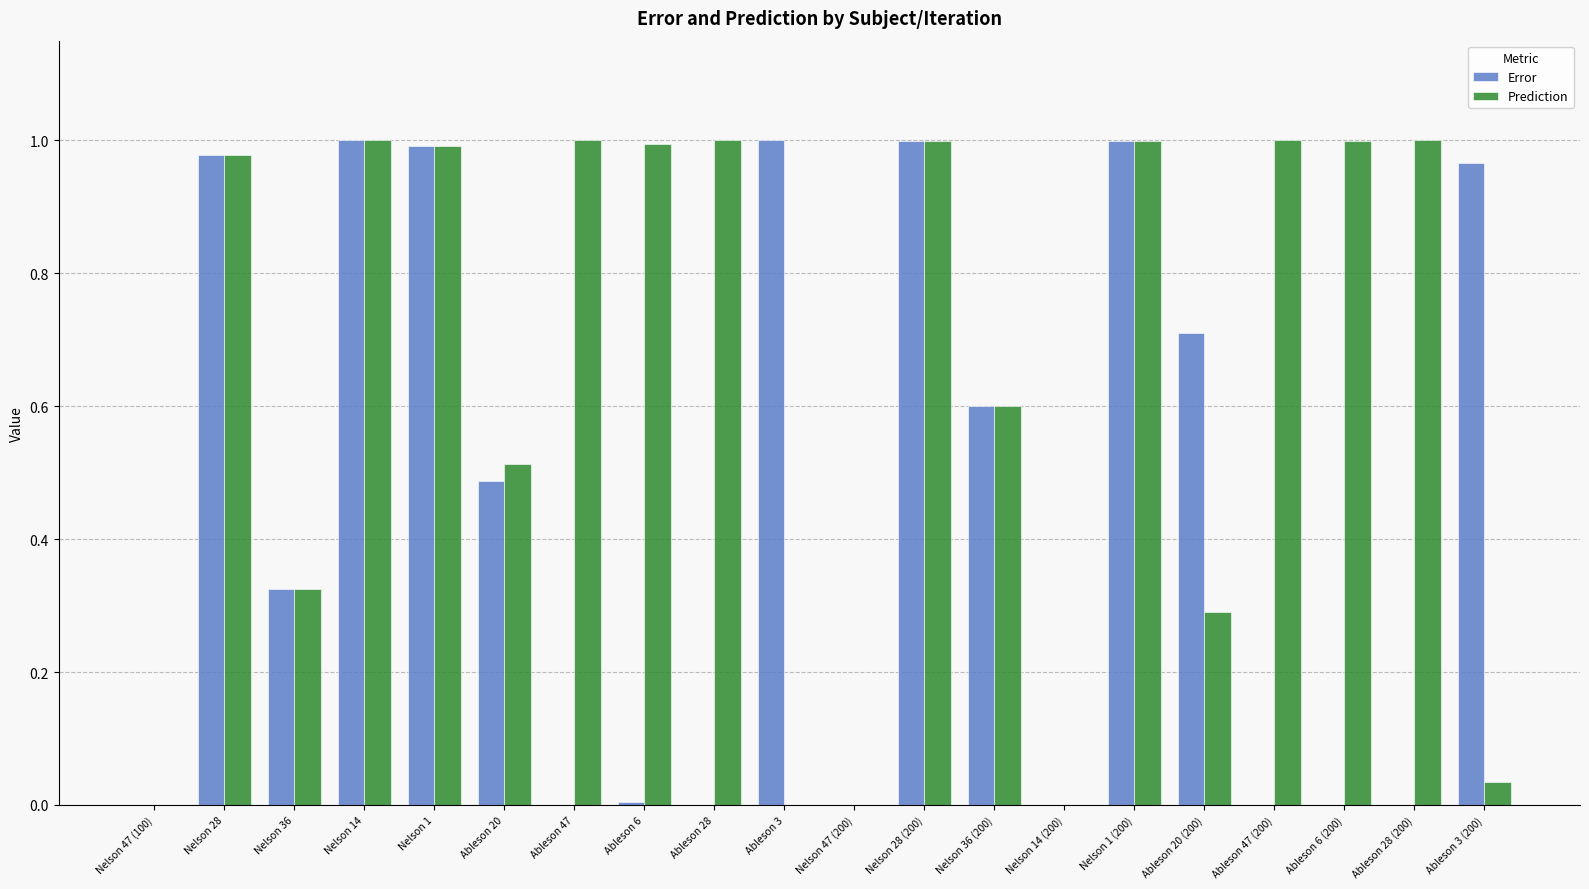

The value of Prediction at Nelson 1 (200) is 1.0. True or false?

True